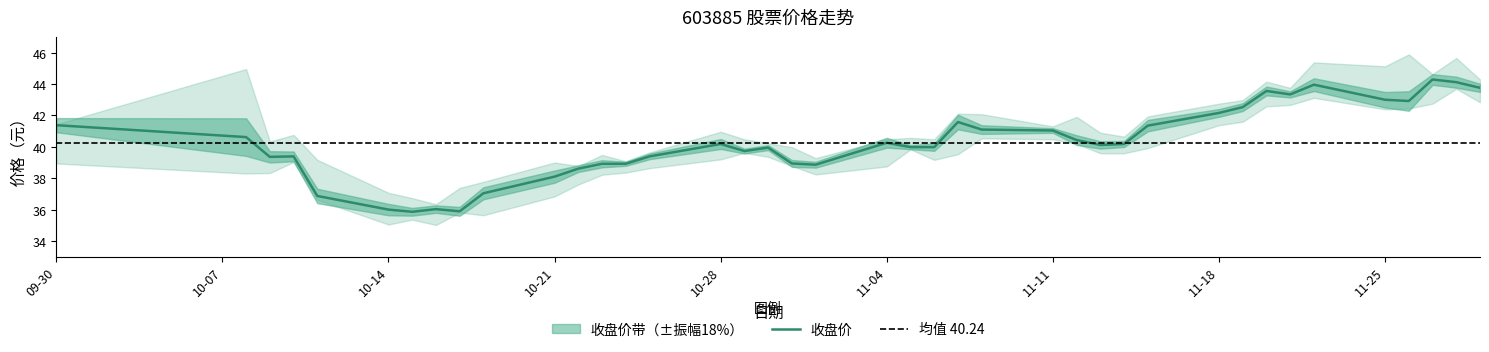

How many interior local peaks does the 收盘 series have?

9